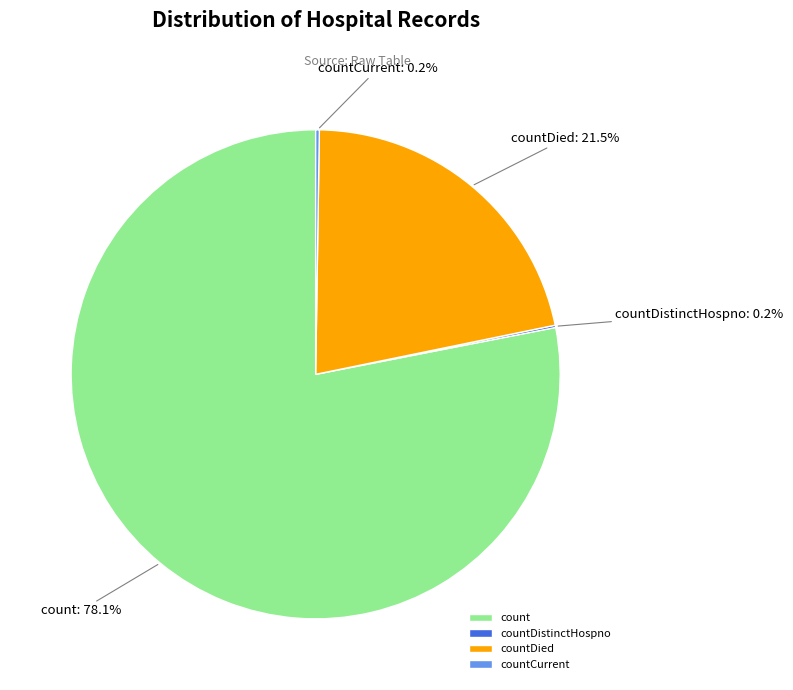

Between count and countDied, which is larger?

count